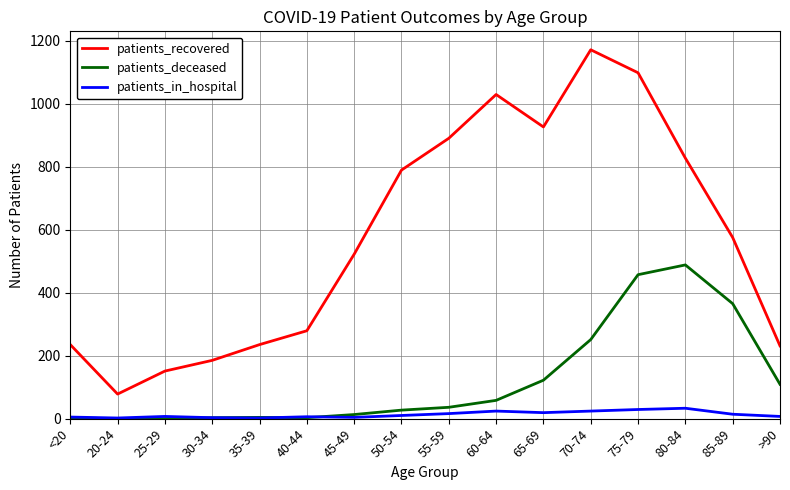

In patients_recovered, how many points are lower than both neighbors (excluding endpoints)?

2